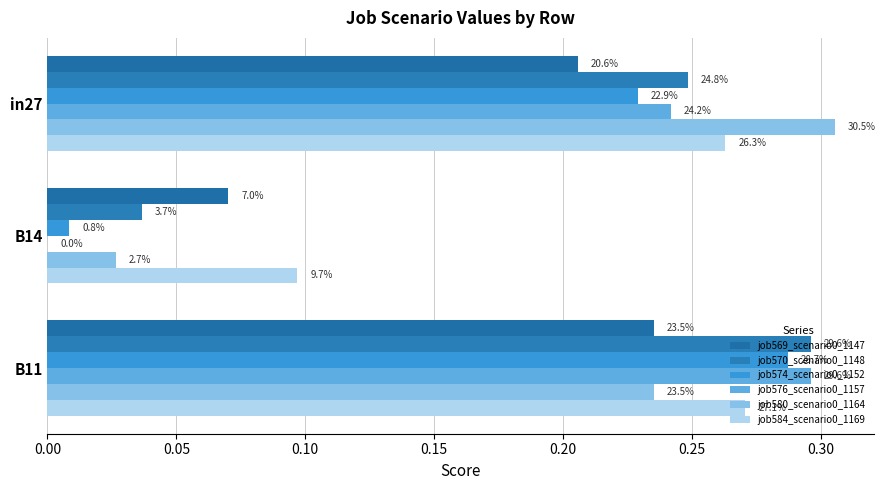

Count the number of data series in this chart.

6